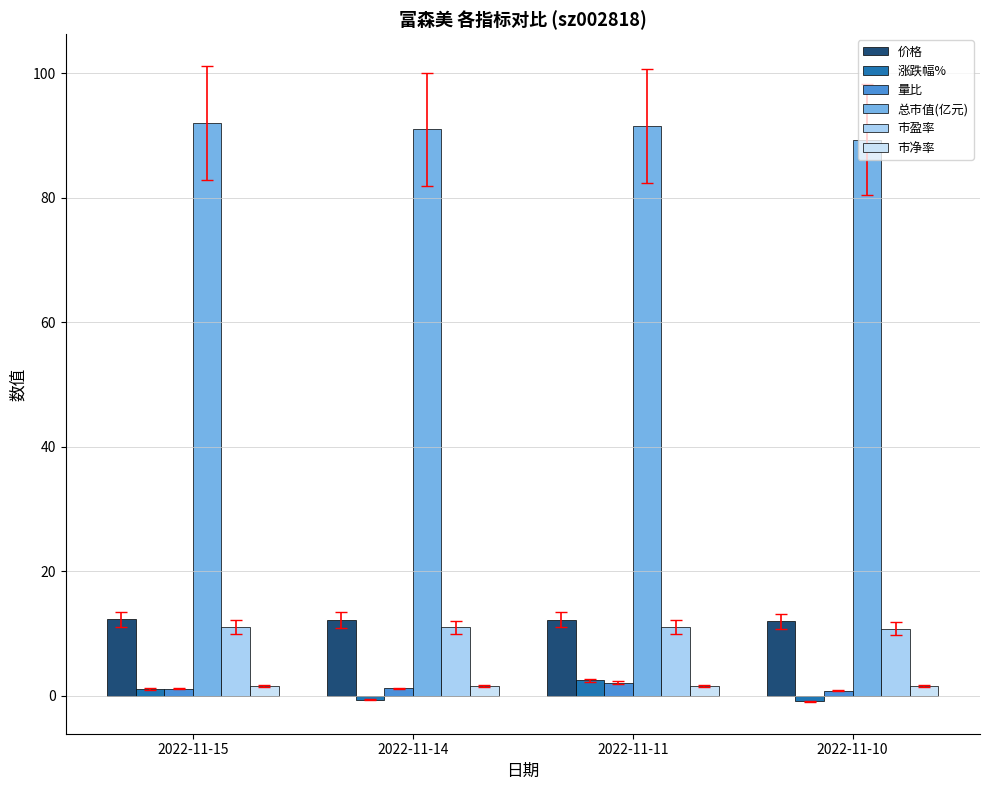

Reading left to right, what are all the values shown in this chart?

价格: 2022-11-15=12.3	2022-11-14=12.2	2022-11-11=12.2	2022-11-10=11.9
涨跌幅%: 2022-11-15=1.1	2022-11-14=-0.7	2022-11-11=2.5	2022-11-10=-0.9
量比: 2022-11-15=1.1	2022-11-14=1.2	2022-11-11=2.1	2022-11-10=0.8
总市值(亿元): 2022-11-15=92.0	2022-11-14=91.0	2022-11-11=91.6	2022-11-10=89.4
市盈率: 2022-11-15=11.1	2022-11-14=11.0	2022-11-11=11.1	2022-11-10=10.8
市净率: 2022-11-15=1.6	2022-11-14=1.6	2022-11-11=1.6	2022-11-10=1.6